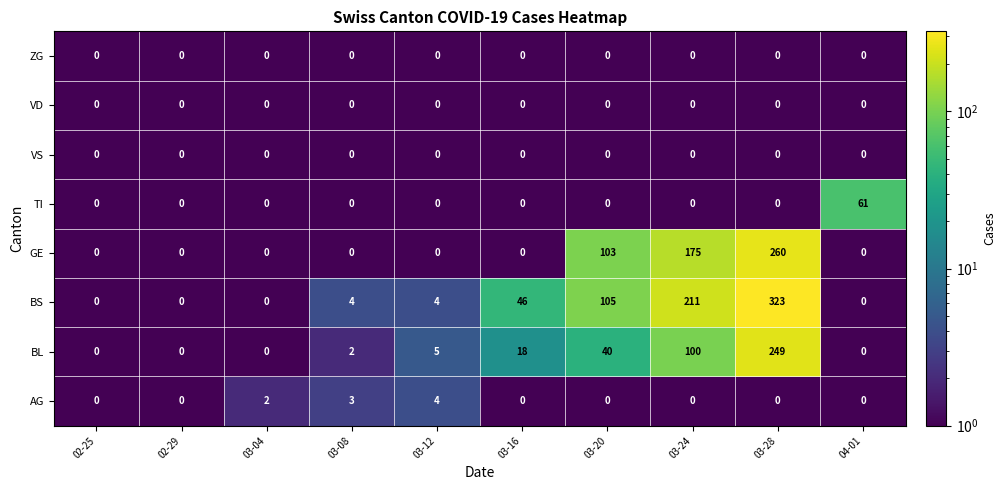

What is the greatest value displayed?

323